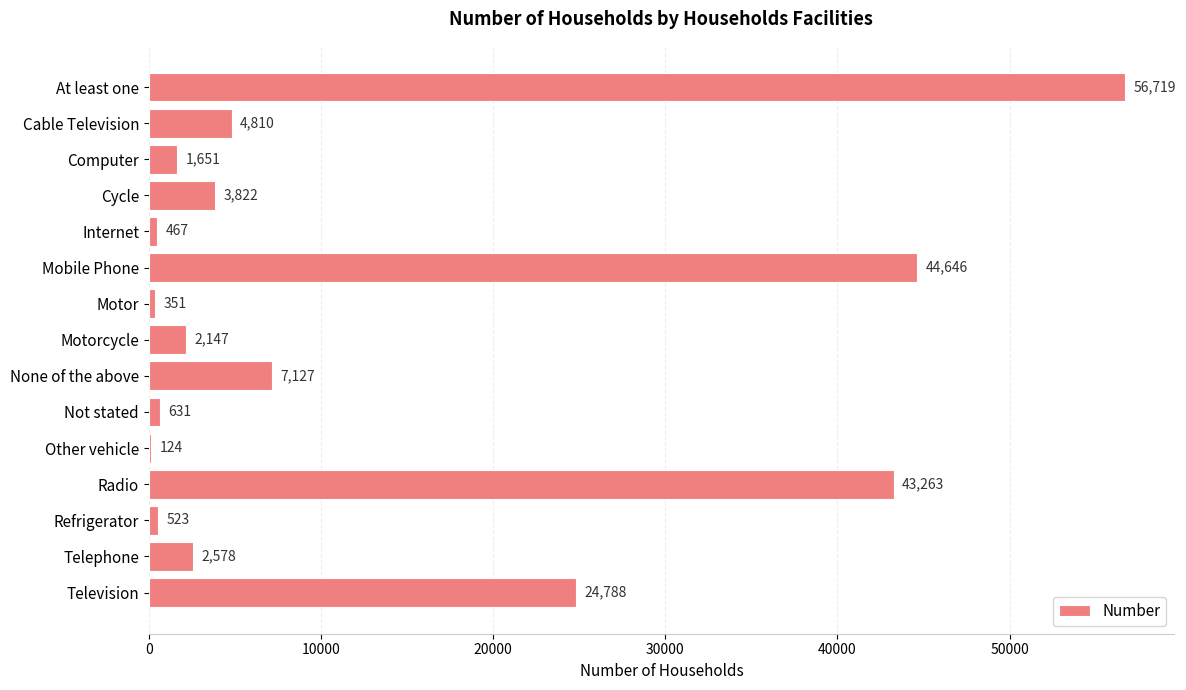

Where is the data nearest to the value 28421?

Television